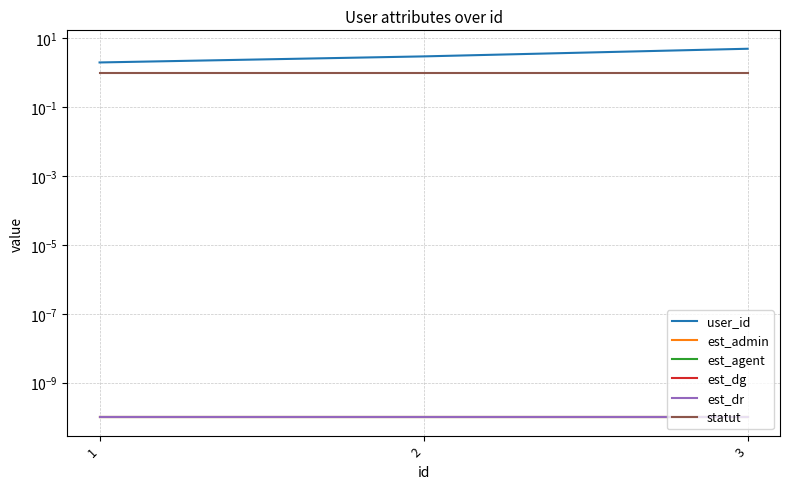

Which series has the largest range (max minus min)?

user_id